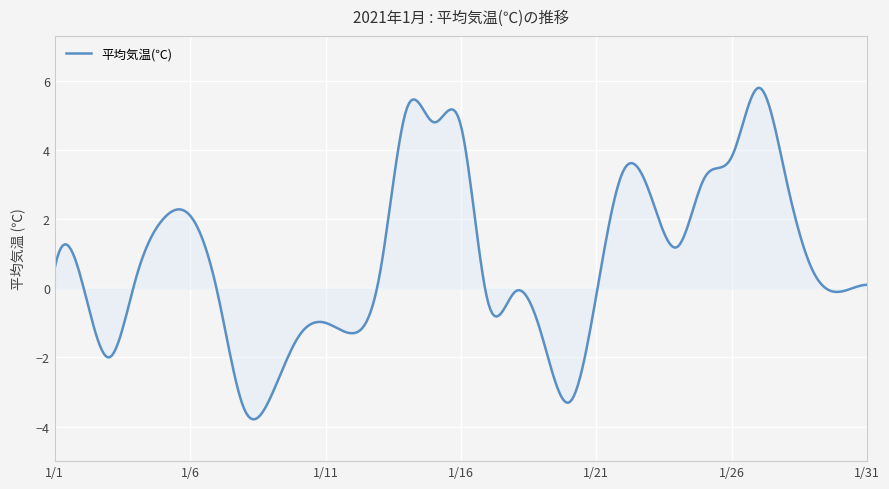

What is the maximum value shown in the chart?

5.8